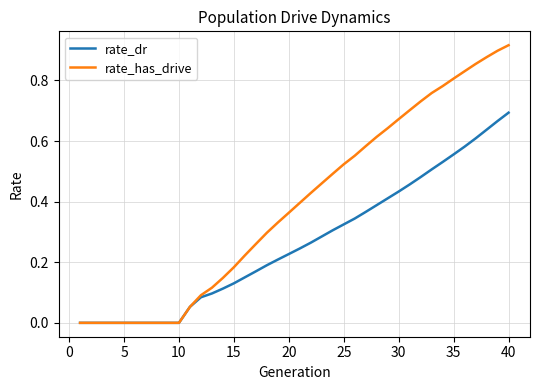

Which series has the largest total across all categories?

rate_has_drive